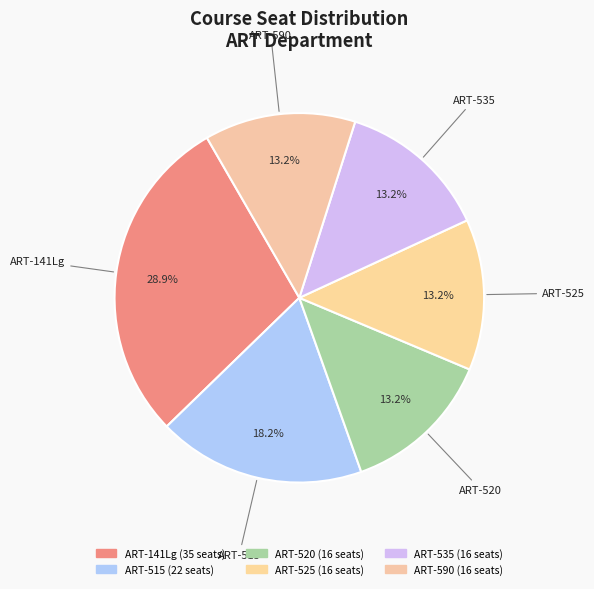

To the nearest percent, what percentage of the pie is ART-141Lg?

29%